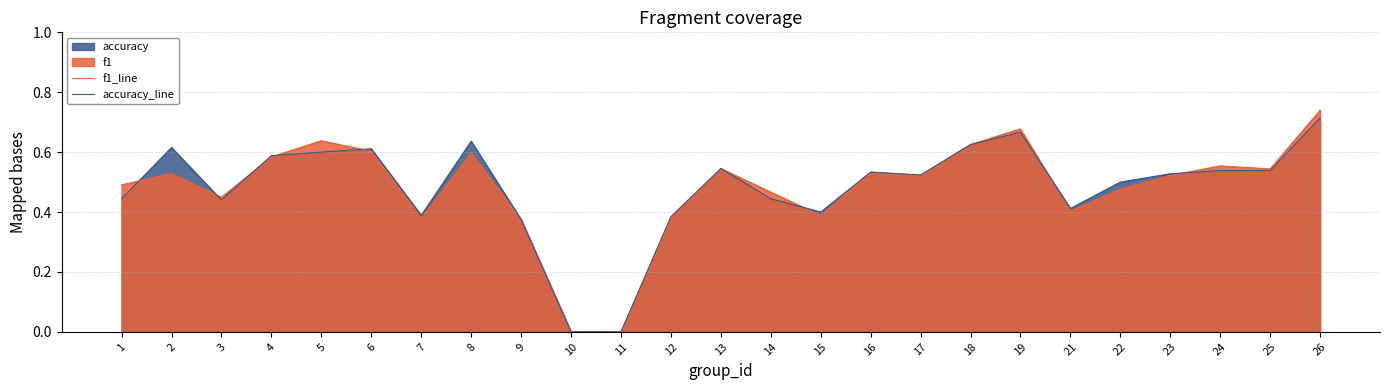

The value of accuracy_line at 5 is 0.3. True or false?

False